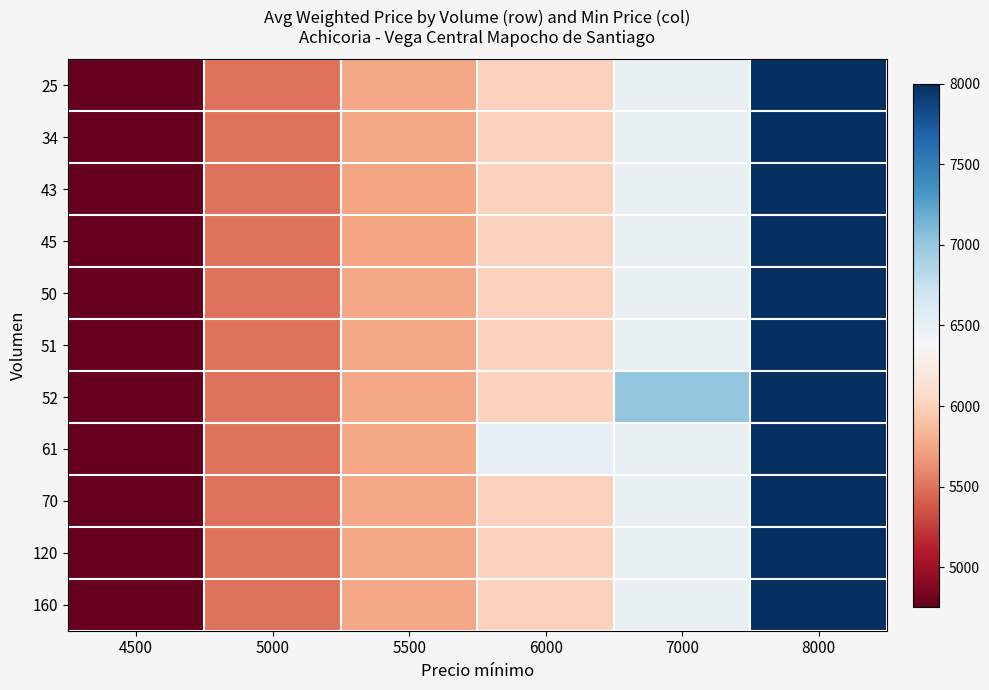

What is the total value across all series at 5000?

60500